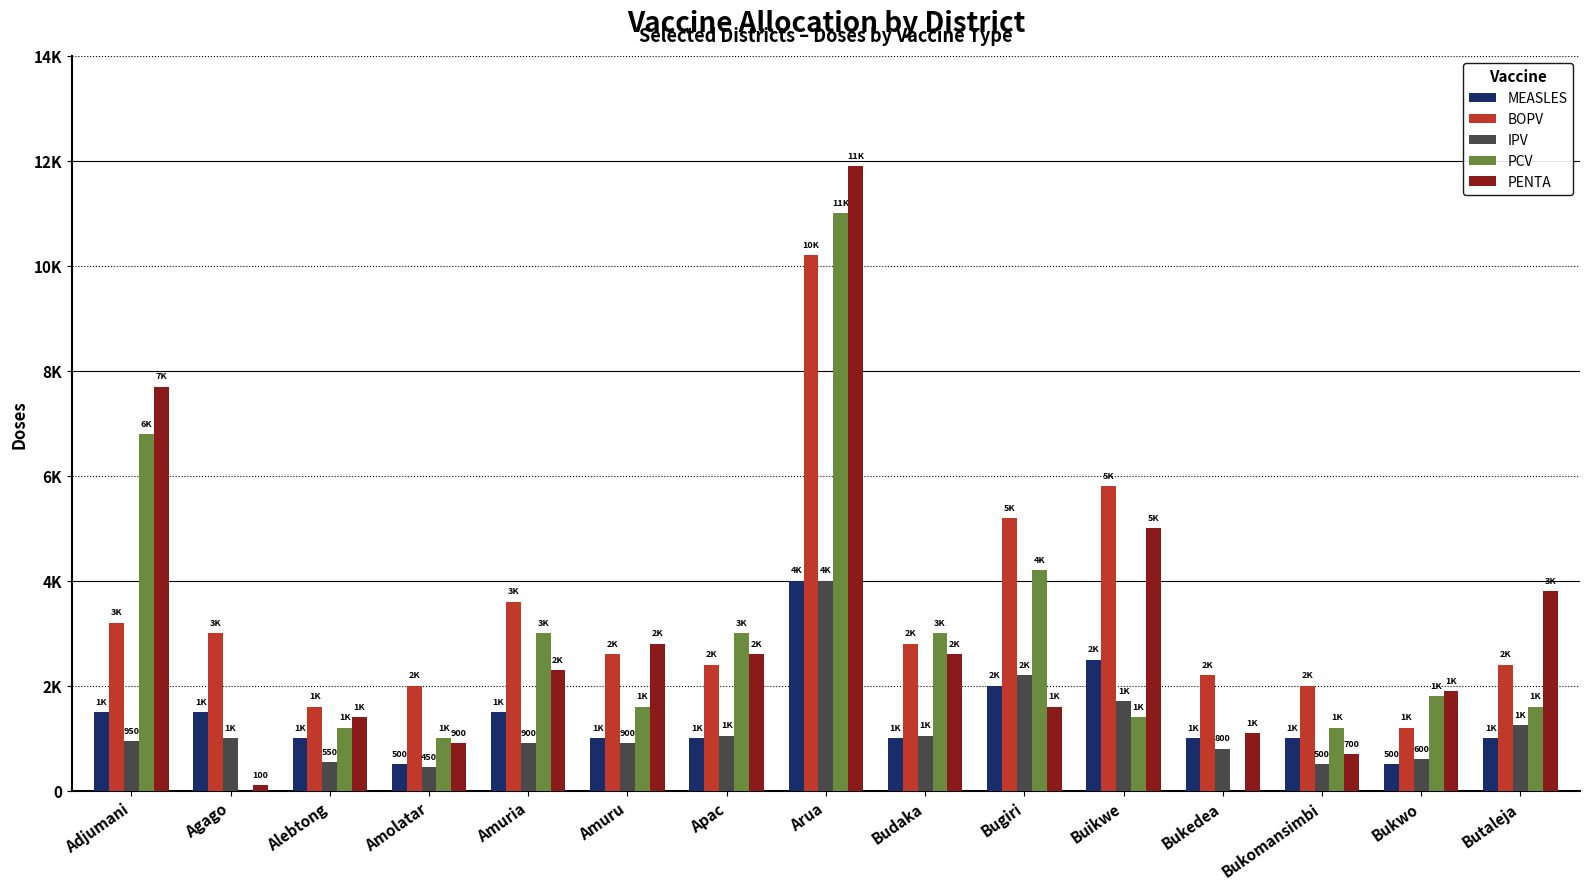

At which category is the sum across all series the highest?

Arua